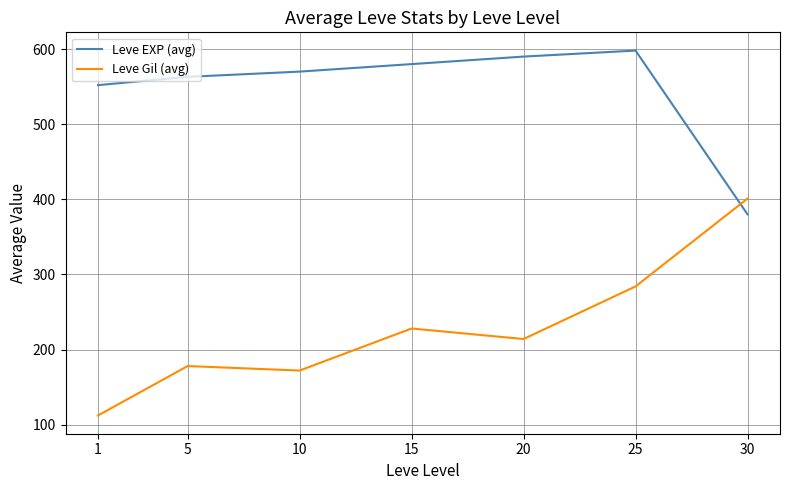

At which category is the sum across all series the highest?

25